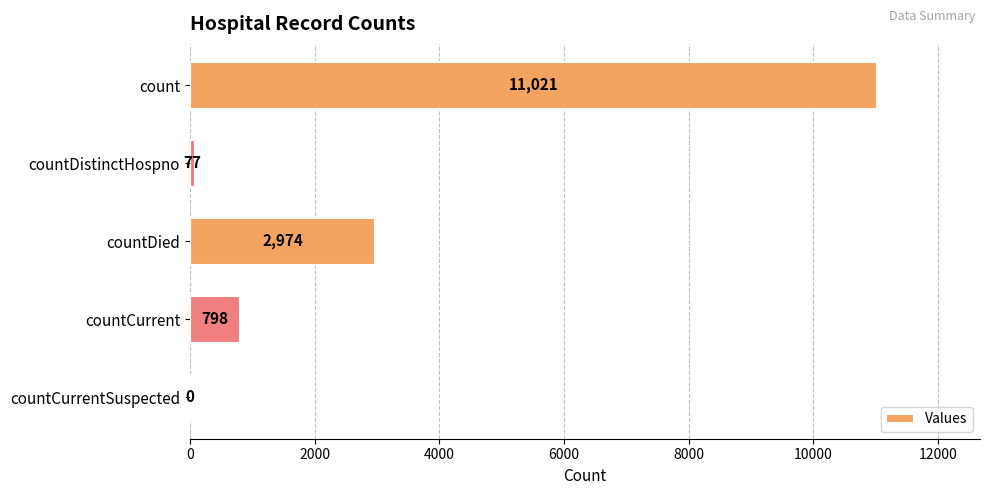

What is the sum of all values?

14870